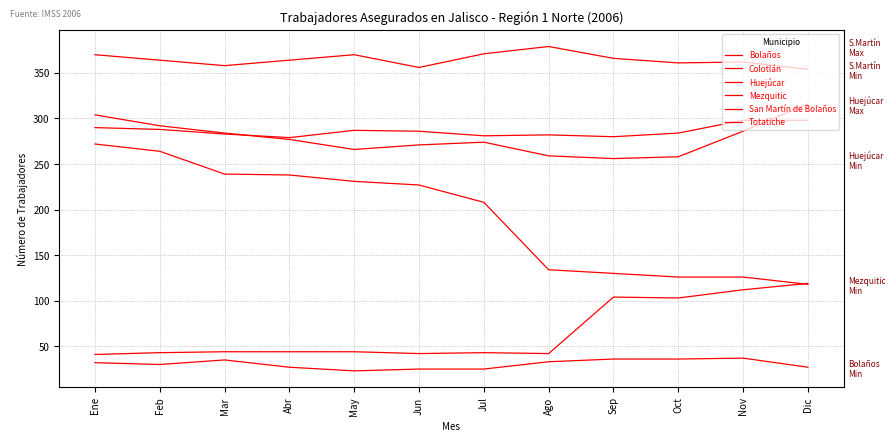

Is this an area chart (filled region under the line)?

No